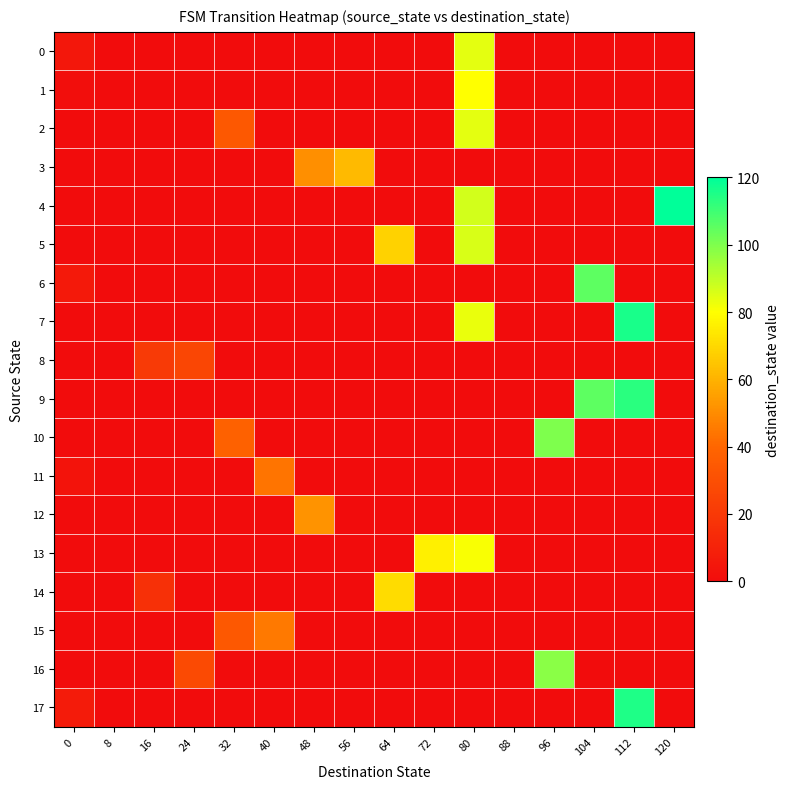

Reading right to left, list all the values displayed in this chart.

0: 120=0	112=0	104=0	96=0	88=0	80=84	72=0	64=0	56=0	48=0	40=0	32=0	24=0	16=0	8=0	0=5
1: 120=0	112=0	104=0	96=0	88=0	80=80	72=0	64=0	56=0	48=0	40=0	32=0	24=0	16=0	8=0	0=1
2: 120=0	112=0	104=0	96=0	88=0	80=84	72=0	64=0	56=0	48=0	40=0	32=34	24=0	16=0	8=0	0=0
3: 120=0	112=0	104=0	96=0	88=0	80=0	72=0	64=0	56=62	48=51	40=0	32=0	24=0	16=0	8=0	0=0
4: 120=120	112=0	104=0	96=0	88=0	80=87	72=0	64=0	56=0	48=0	40=0	32=0	24=0	16=0	8=0	0=0
5: 120=0	112=0	104=0	96=0	88=0	80=86	72=0	64=68	56=0	48=0	40=0	32=0	24=0	16=0	8=0	0=0
6: 120=0	112=0	104=105	96=0	88=0	80=0	72=0	64=0	56=0	48=0	40=0	32=0	24=0	16=0	8=0	0=6
7: 120=0	112=116	104=0	96=0	88=0	80=83	72=0	64=0	56=0	48=0	40=0	32=0	24=0	16=0	8=0	0=0
8: 120=0	112=0	104=0	96=0	88=0	80=0	72=0	64=0	56=0	48=0	40=0	32=0	24=26	16=21	8=0	0=0
9: 120=0	112=113	104=105	96=0	88=0	80=0	72=0	64=0	56=0	48=0	40=0	32=0	24=0	16=0	8=0	0=0
10: 120=0	112=0	104=0	96=100	88=0	80=0	72=0	64=0	56=0	48=0	40=0	32=38	24=0	16=0	8=0	0=0
11: 120=0	112=0	104=0	96=0	88=0	80=0	72=0	64=0	56=0	48=0	40=44	32=0	24=0	16=0	8=0	0=3
12: 120=0	112=0	104=0	96=0	88=0	80=0	72=0	64=0	56=0	48=52	40=0	32=0	24=0	16=0	8=0	0=0
13: 120=0	112=0	104=0	96=0	88=0	80=81	72=76	64=0	56=0	48=0	40=0	32=0	24=0	16=0	8=0	0=0
14: 120=0	112=0	104=0	96=0	88=0	80=0	72=0	64=71	56=0	48=0	40=0	32=0	24=0	16=16	8=0	0=0
15: 120=0	112=0	104=0	96=0	88=0	80=0	72=0	64=0	56=0	48=0	40=45	32=34	24=0	16=0	8=0	0=0
16: 120=0	112=0	104=0	96=98	88=0	80=0	72=0	64=0	56=0	48=0	40=0	32=0	24=28	16=0	8=0	0=0
17: 120=0	112=115	104=0	96=0	88=0	80=0	72=0	64=0	56=0	48=0	40=0	32=0	24=0	16=0	8=0	0=7